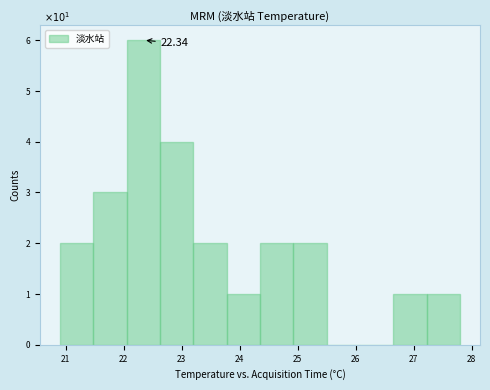

Over which range of the x-axis is the bar tallest?

22.1 to 22.6